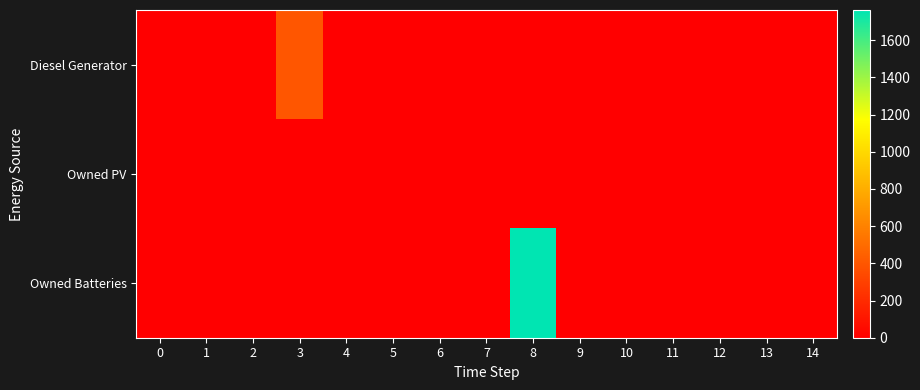

Reading left to right, transcribe all the data shown in this chart.

row_0: 0=0	1=0	2=0	3=400	4=0	5=0	6=0	7=0	8=0	9=0	10=0	11=0	12=0	13=0	14=0
row_1: 0=0	1=0	2=0	3=0	4=0	5=0	6=0	7=0	8=0	9=0	10=0	11=0	12=0	13=0	14=0
row_2: 0=0	1=0	2=0	3=0	4=0	5=0	6=0	7=0	8=1762	9=0	10=0	11=0	12=0	13=0	14=0